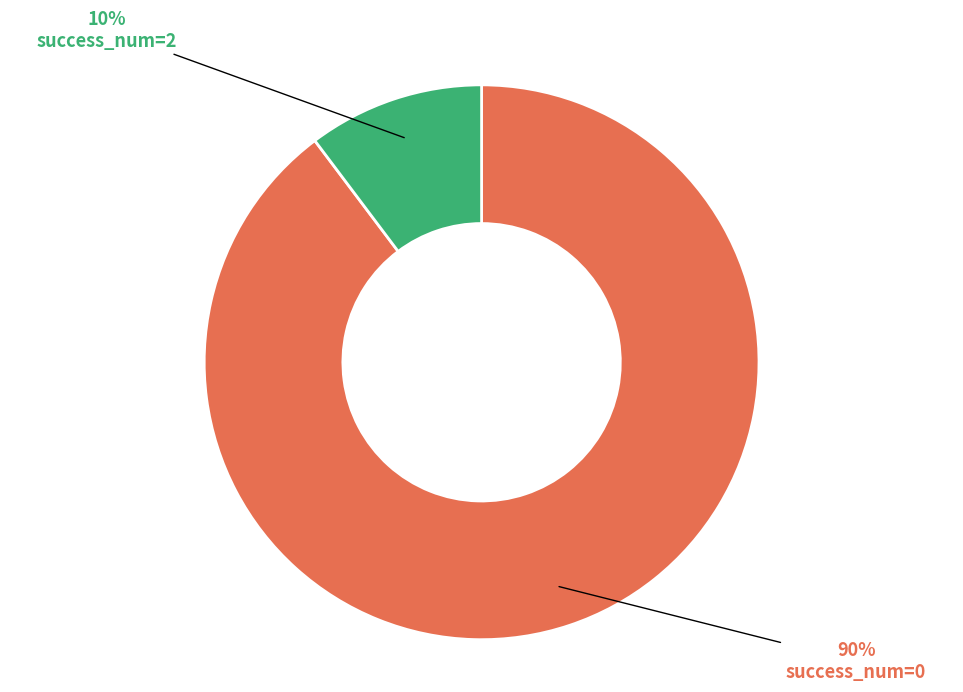

Is it true that success_num=2 is 2% of the pie?

False